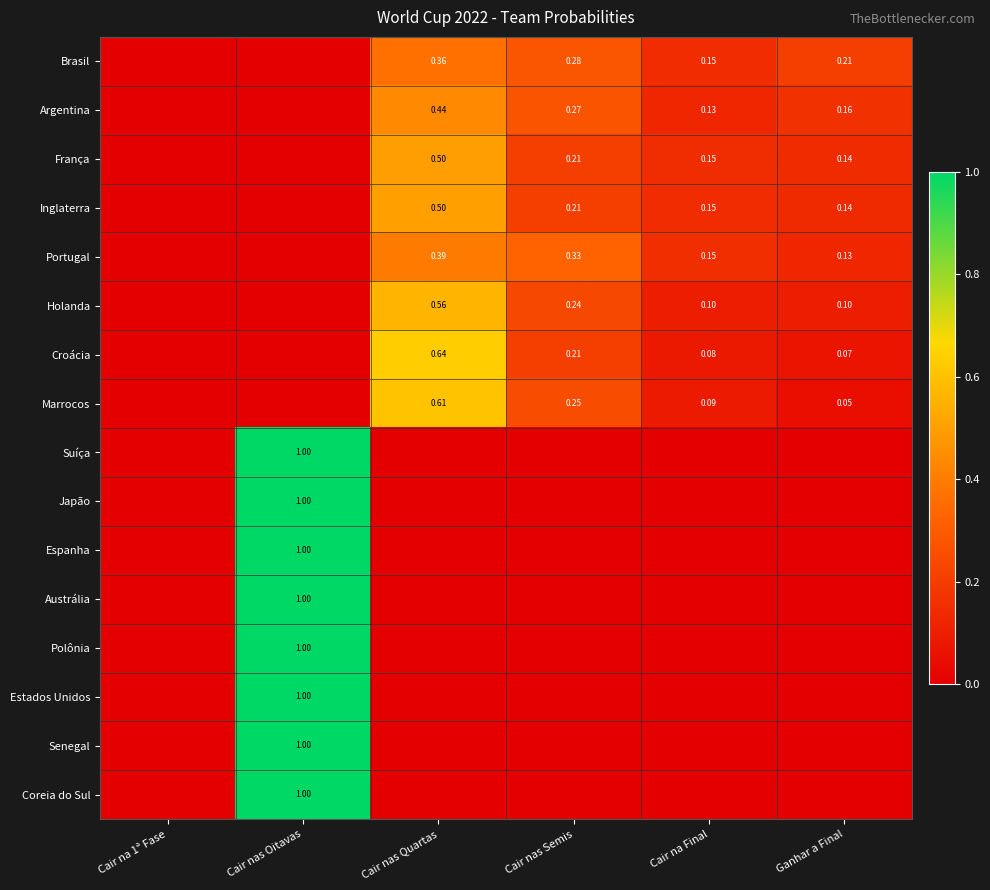

What is the maximum value shown in the chart?

1.0